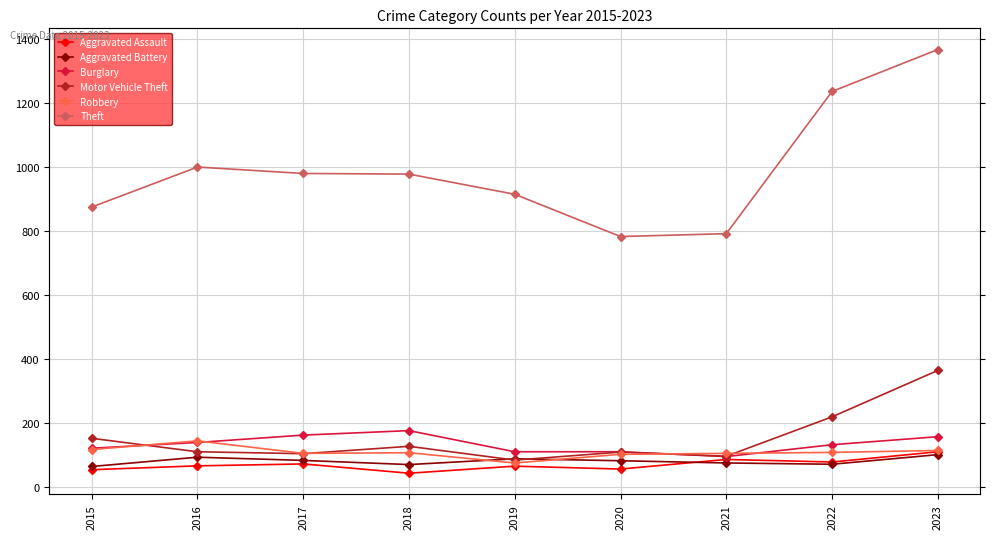

How many distinct data groups are displayed?

6